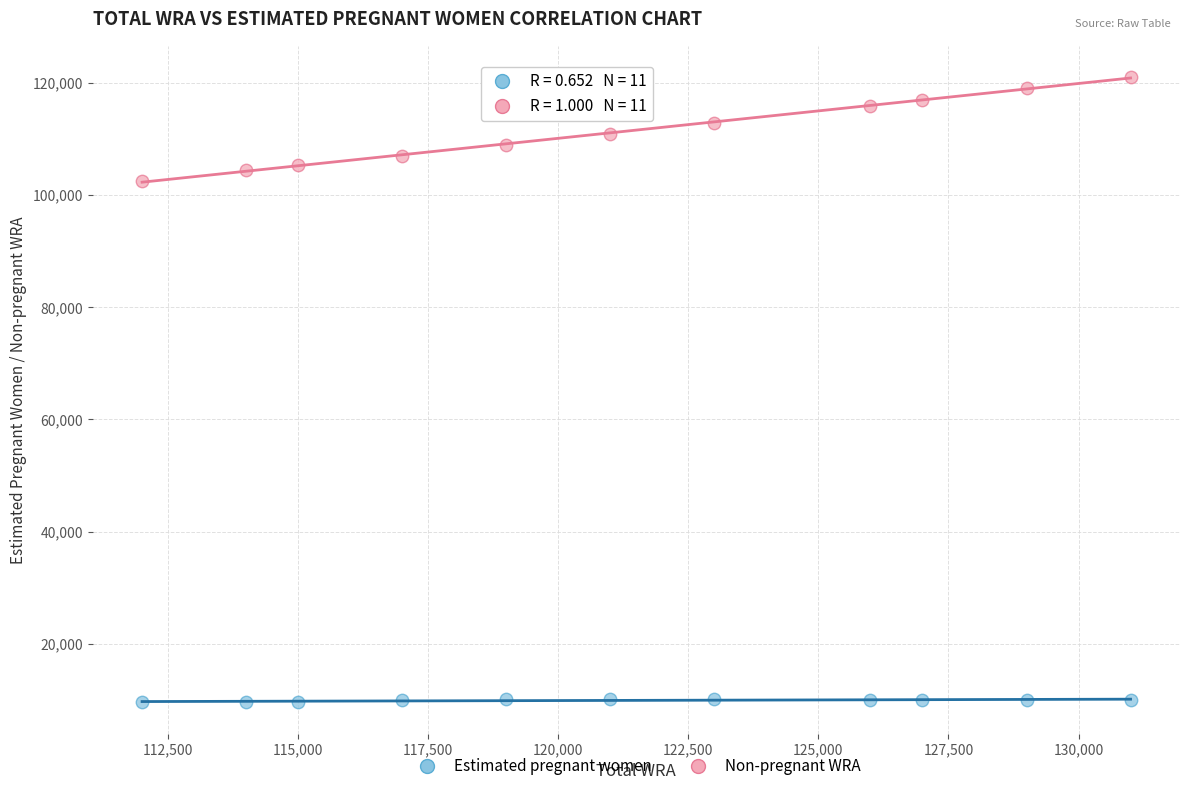

Which series contains the lowest Y value?

Estimated pregnant women